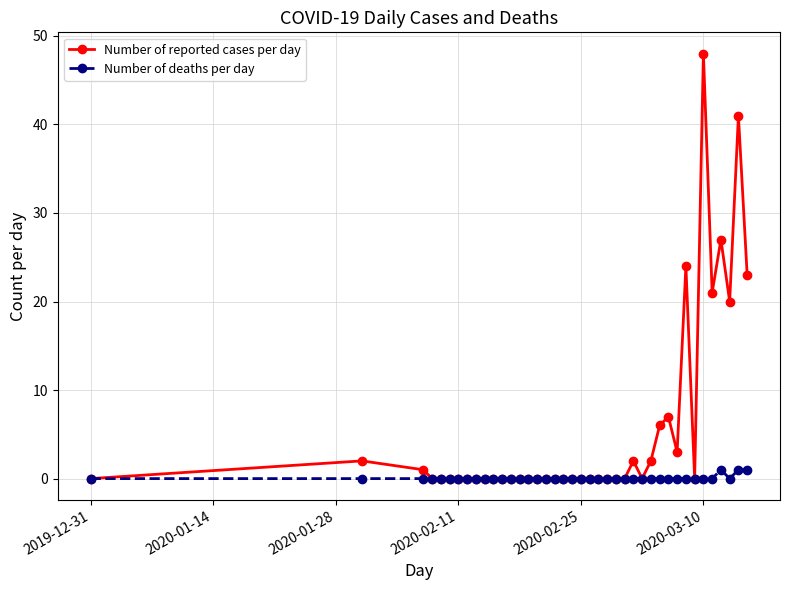

Rank the series by their average value, from lowest to highest.

Number of deaths per day, Number of reported cases per day